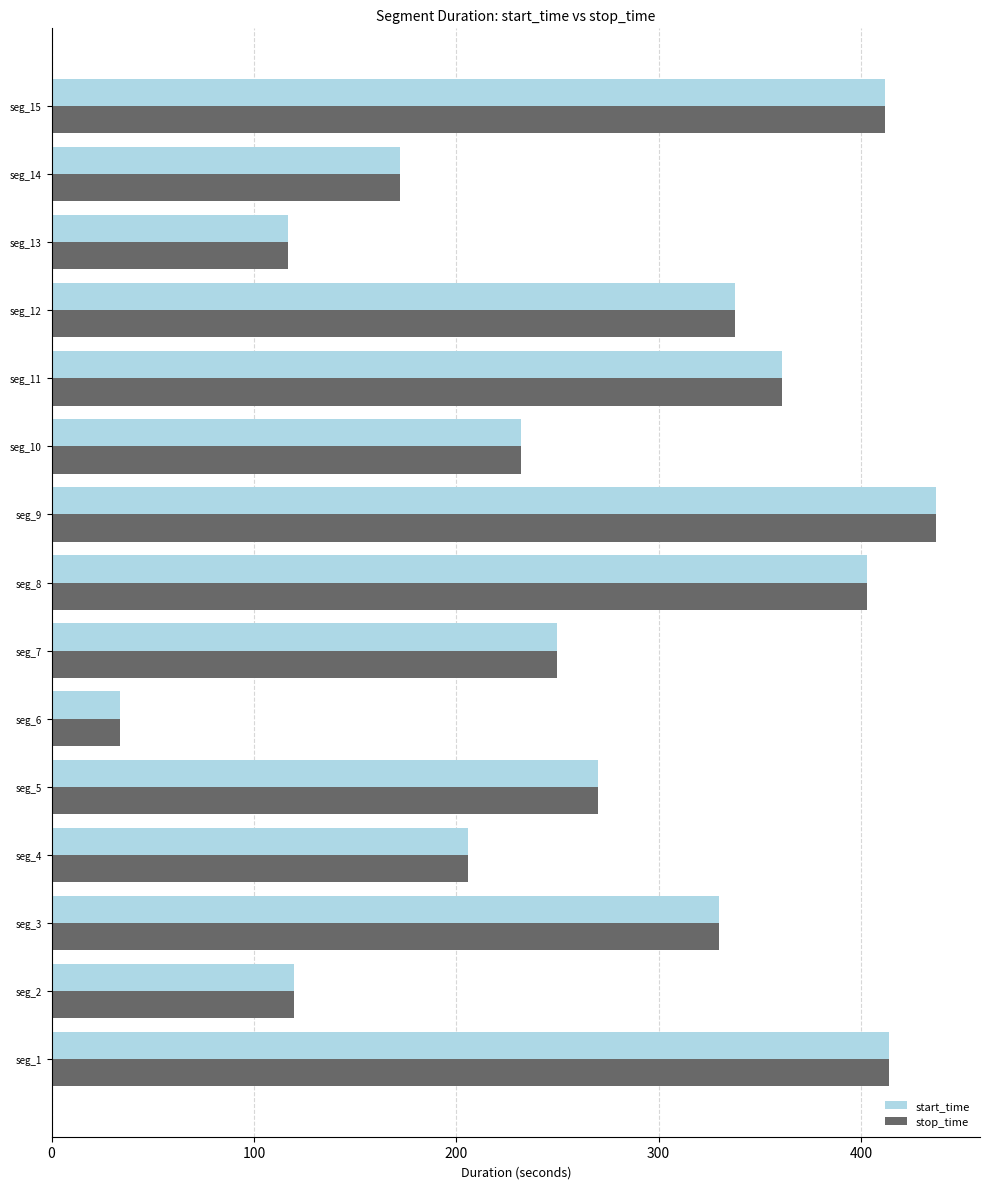

Which label corresponds to the smallest value in the chart?

seg_6